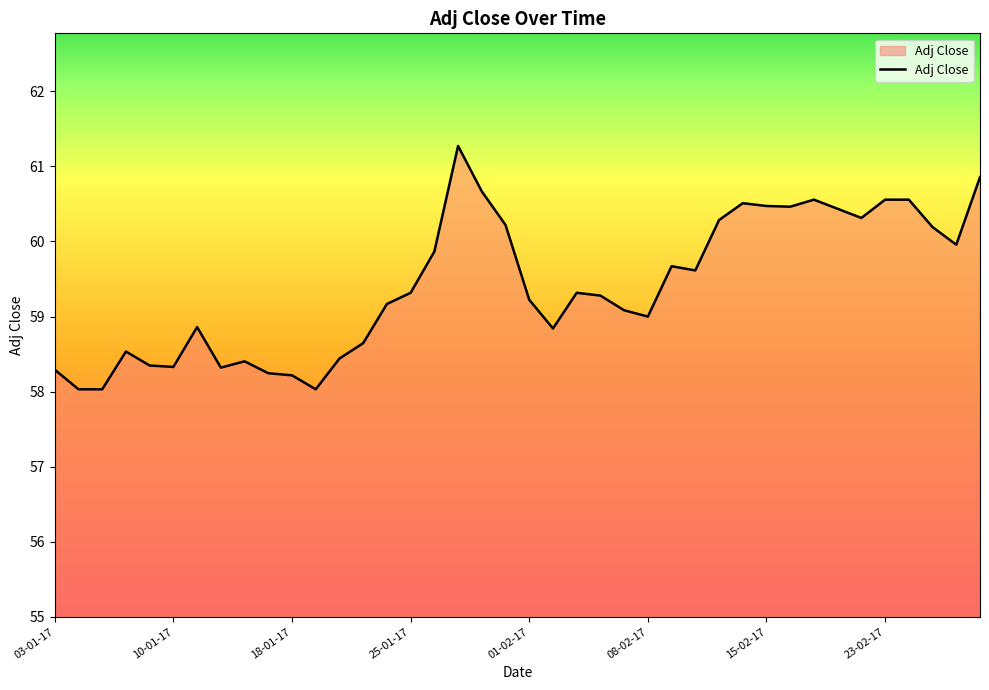

What is the difference between the maximum and minimum values?

3.2